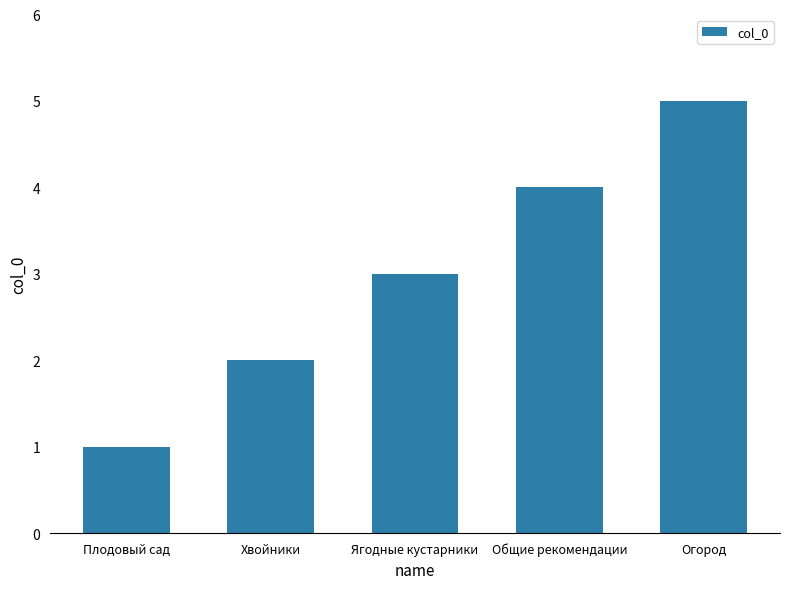

What is the greatest value displayed?

5